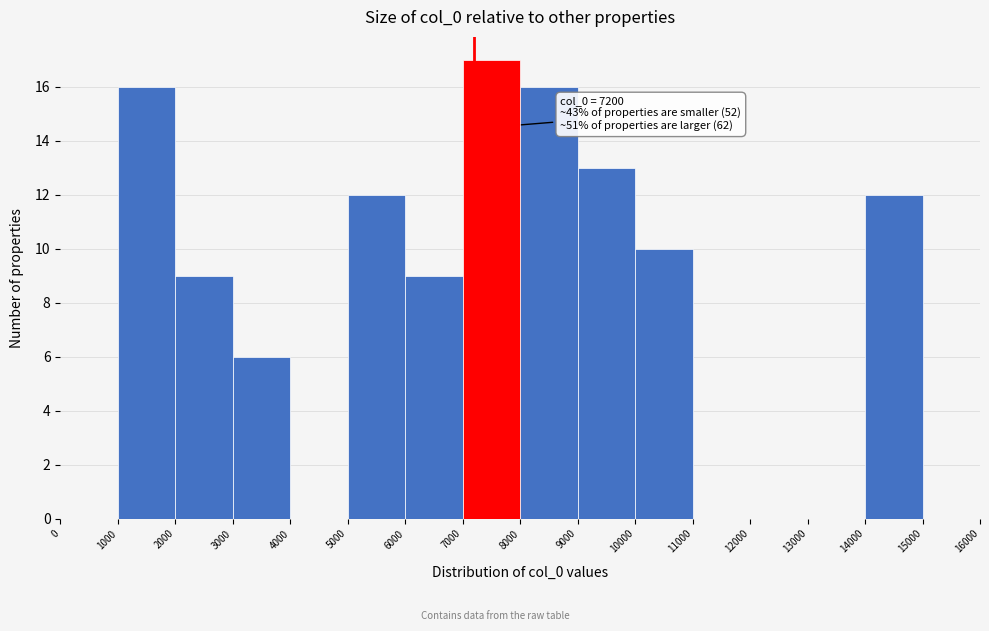

Over which range of the x-axis is the bar tallest?

7000 to 8000